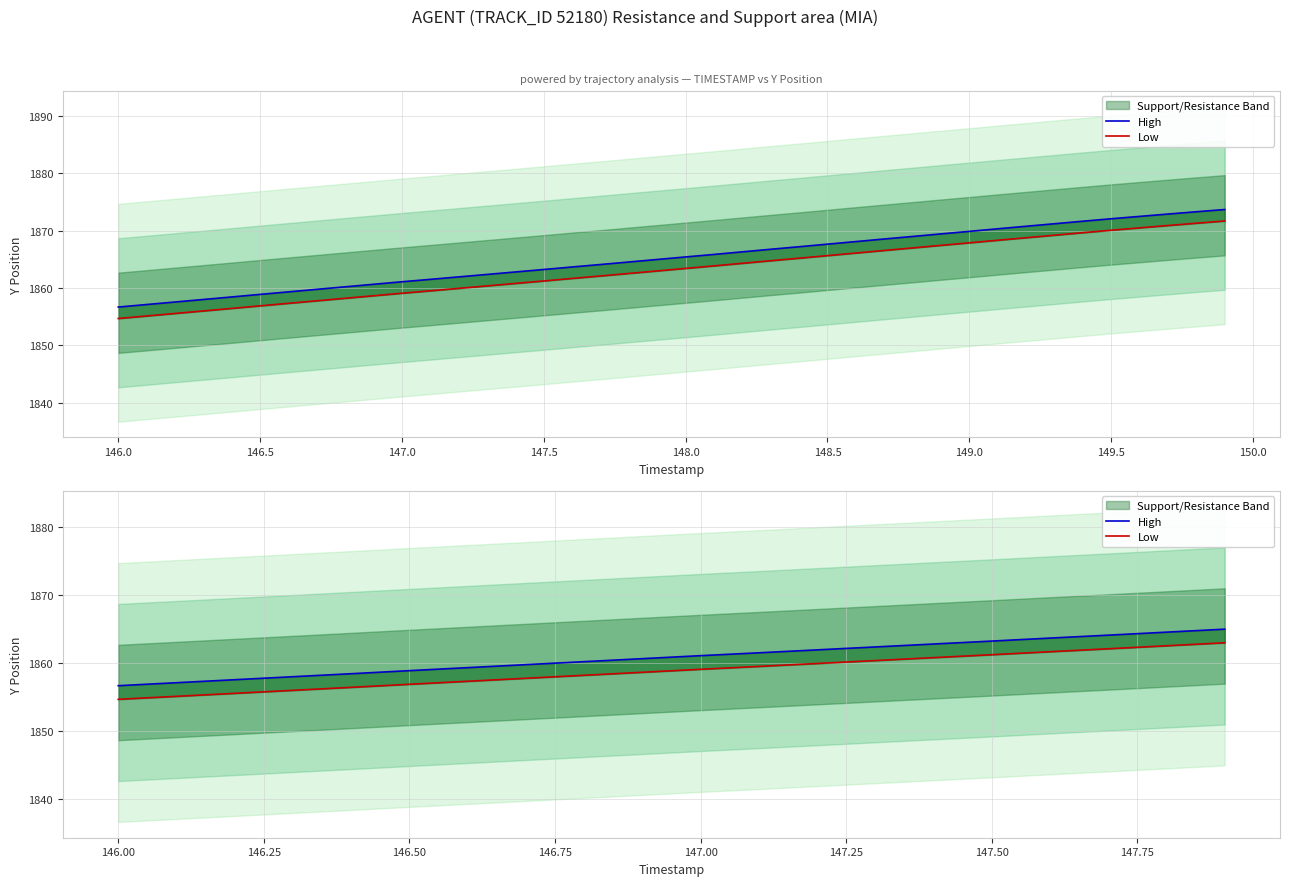

True or false: Low and High cross at least once.

False